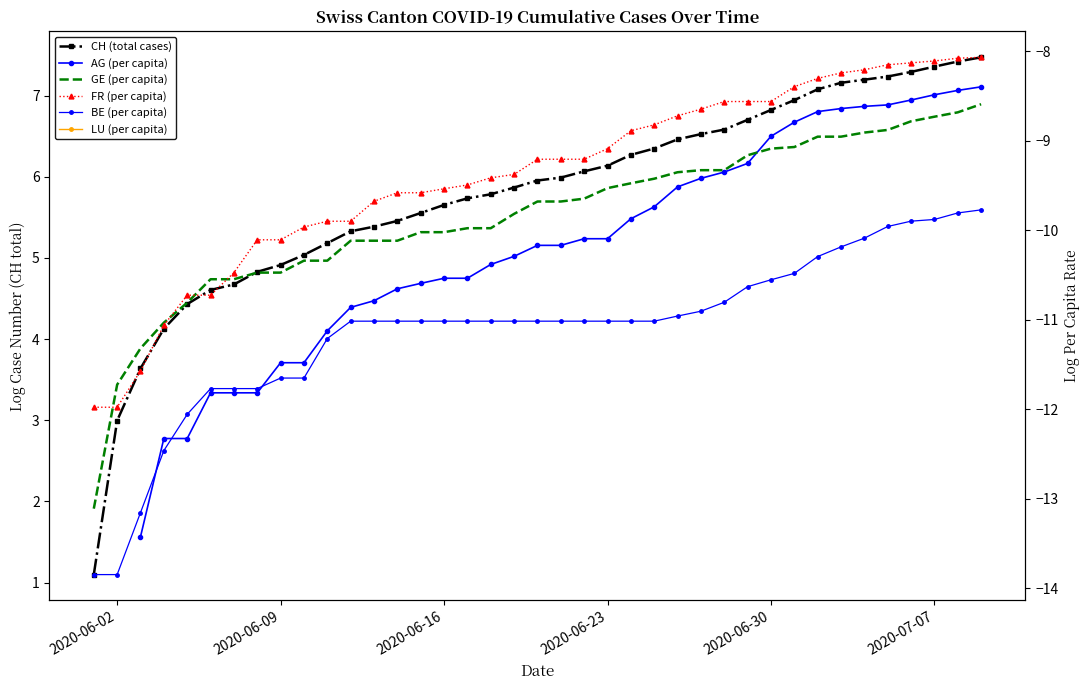

Count the number of categories in the chart.

40